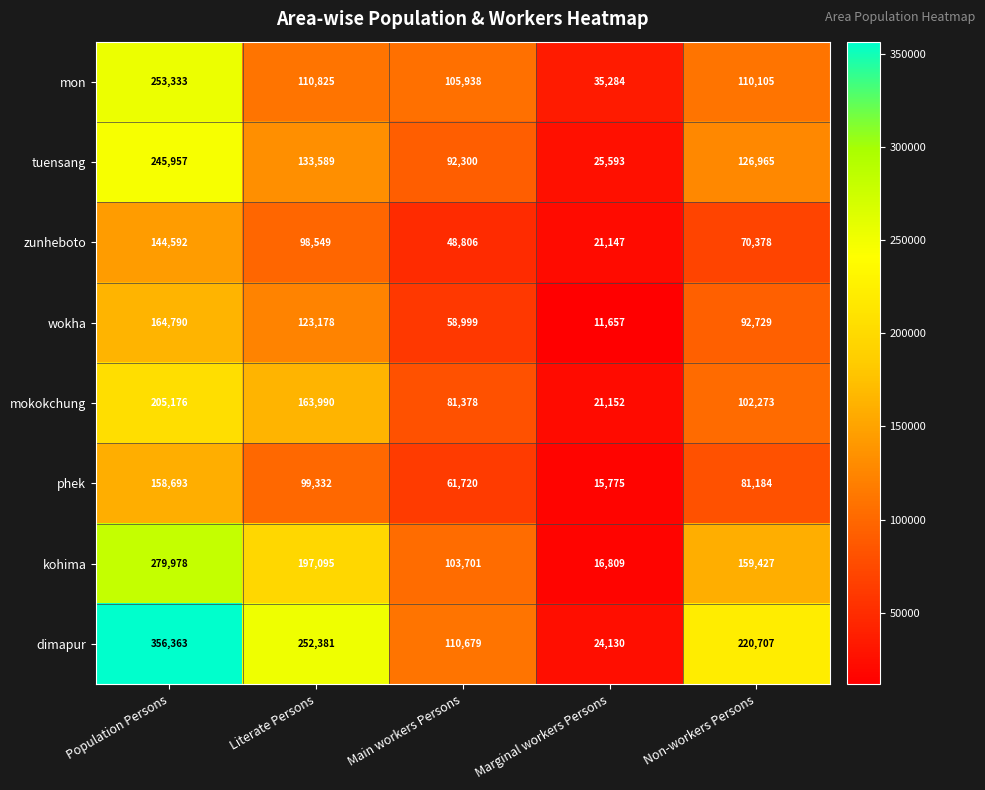

At which category is the sum across all series the highest?

Population Persons